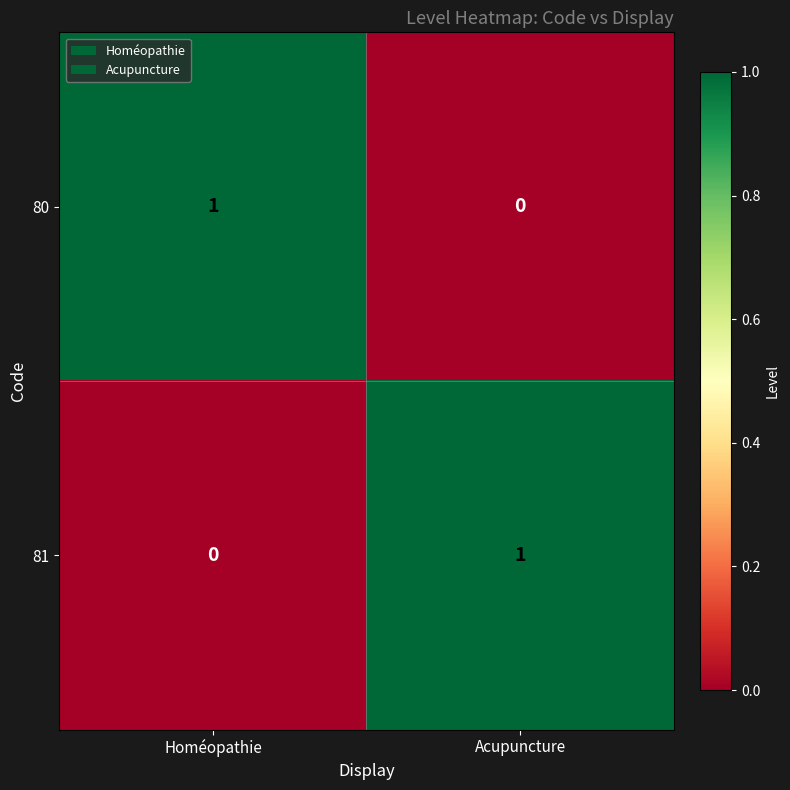

Where is 81 nearest to the value 0?

Homéopathie